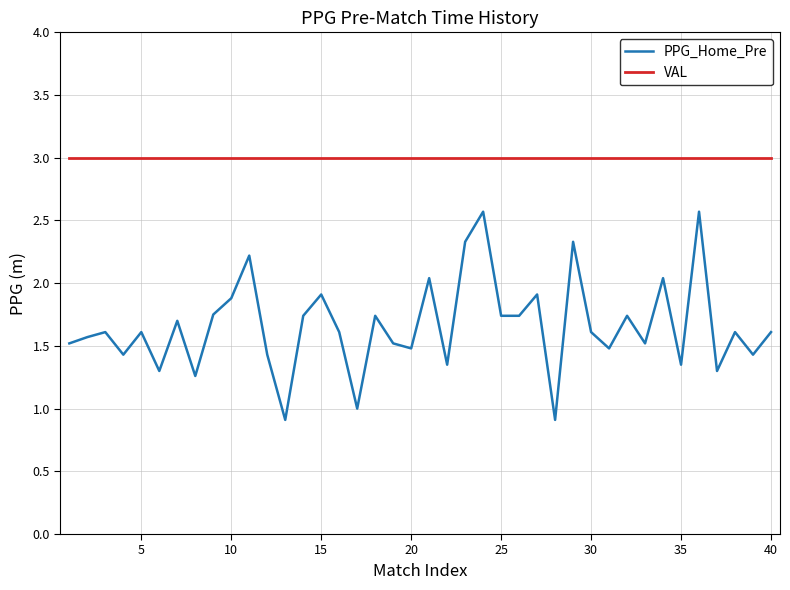

List the series in order of their overall mean, highest first.

VAL, PPG_Home_Pre